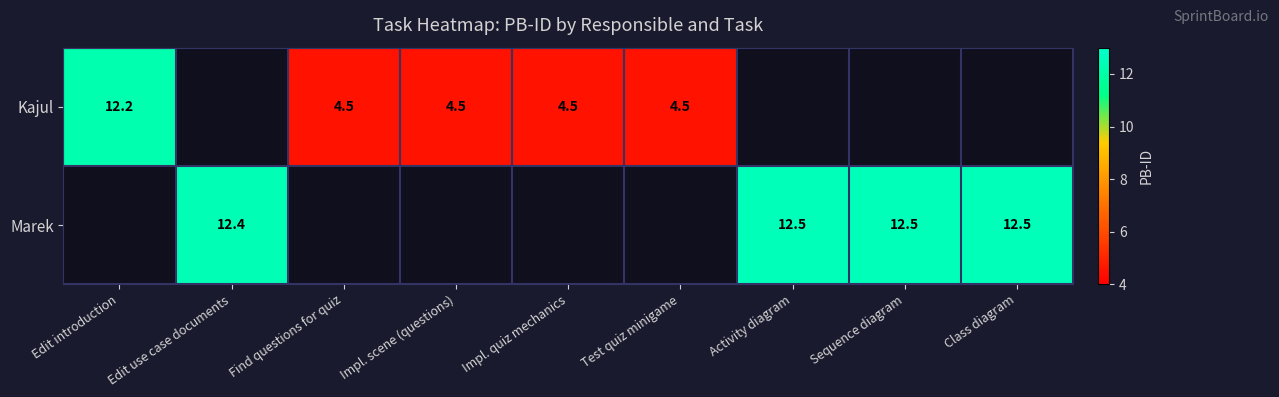

Is the value of Marek at Sequence diagram greater than the value of Kajul at Find questions for quiz?

Yes